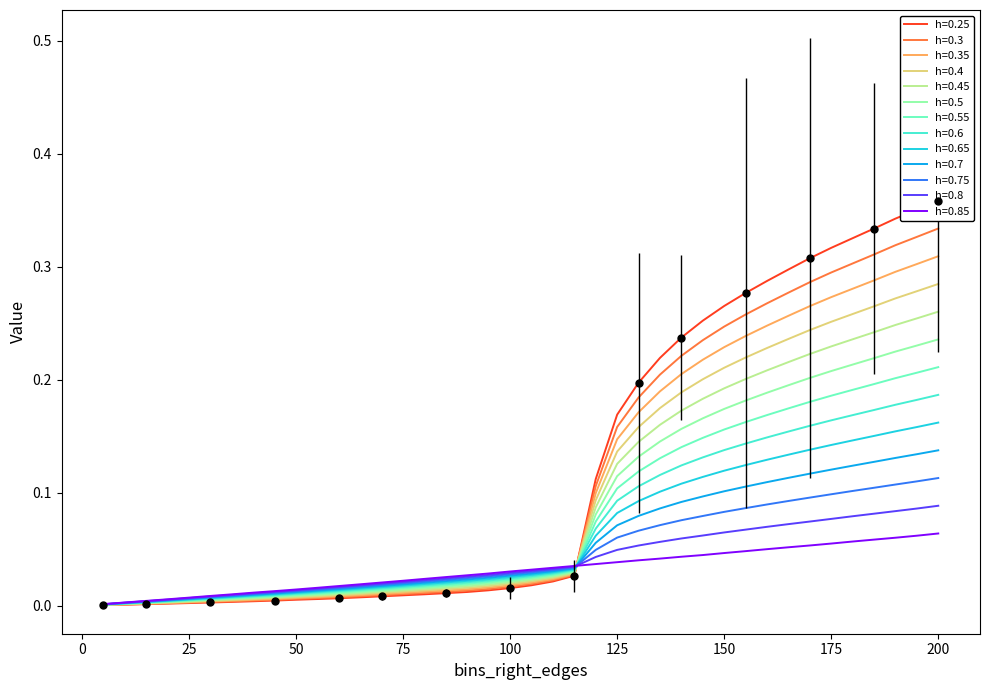

At which category is the sum across all series the highest?

200